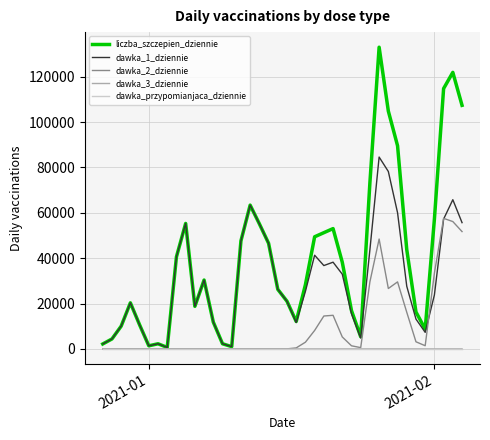

Which series has the widest spread of values?

liczba_szczepien_dziennie